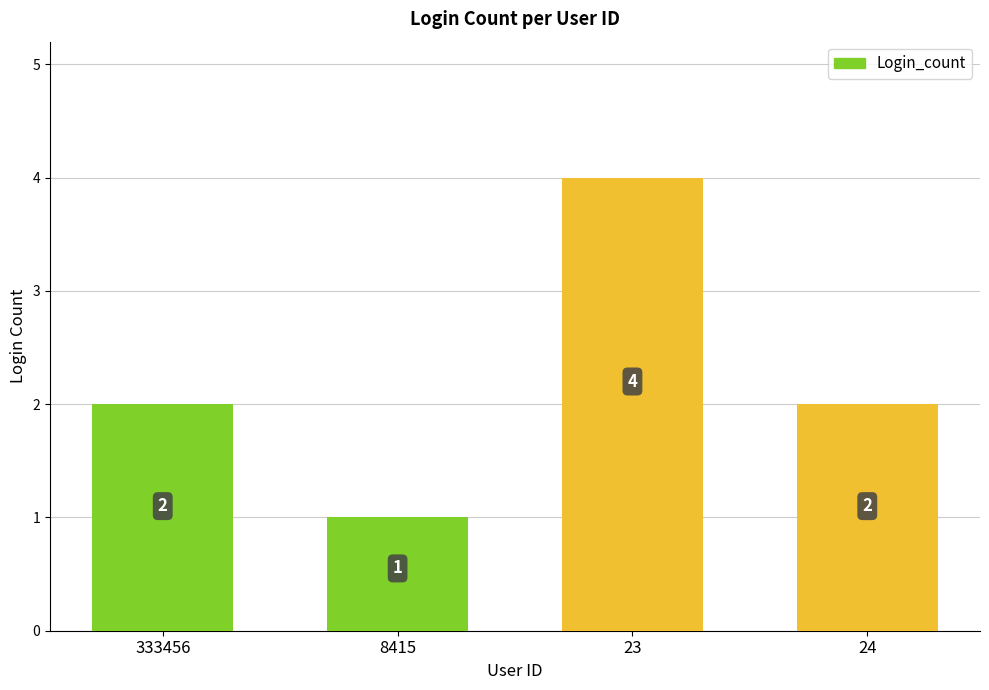

Count the number of categories in the chart.

4